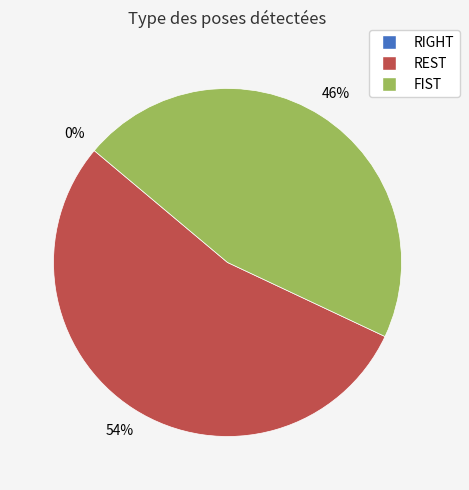

Rank the categories by value from lowest to highest.

RIGHT, FIST, REST